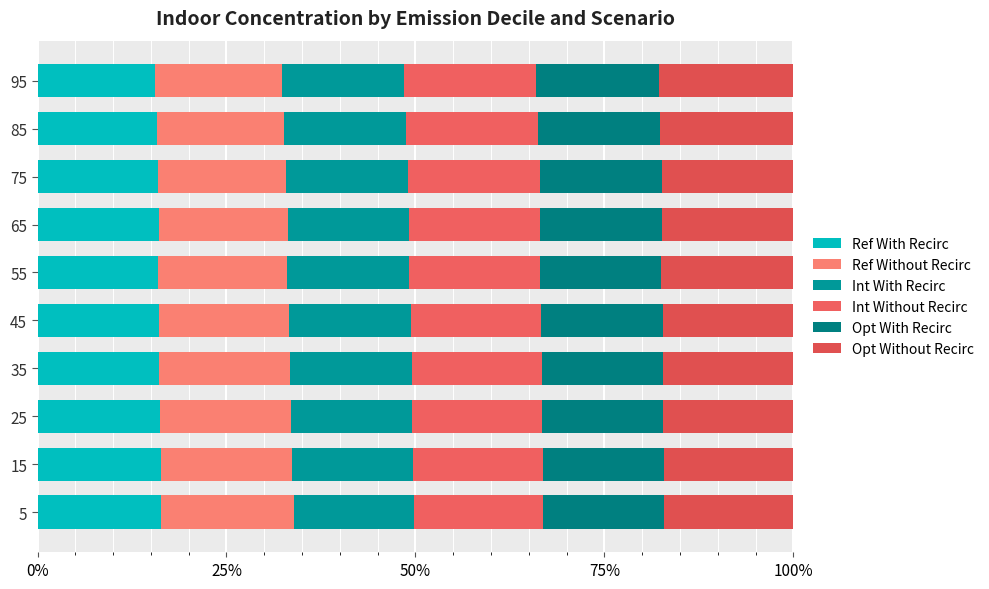

Reading left to right, what are all the values shown in this chart?

Ref With Recirc: 0.2	0.2	0.2	0.2	0.2	0.2	0.2	0.2	0.2	0.2
Ref Without Recirc: 0.2	0.2	0.2	0.2	0.2	0.2	0.2	0.2	0.2	0.2
Int With Recirc: 0.2	0.2	0.2	0.2	0.2	0.2	0.2	0.2	0.2	0.2
Int Without Recirc: 0.2	0.2	0.2	0.2	0.2	0.2	0.2	0.2	0.2	0.2
Opt With Recirc: 0.2	0.2	0.2	0.2	0.2	0.2	0.2	0.2	0.2	0.2
Opt Without Recirc: 0.2	0.2	0.2	0.2	0.2	0.2	0.2	0.2	0.2	0.2